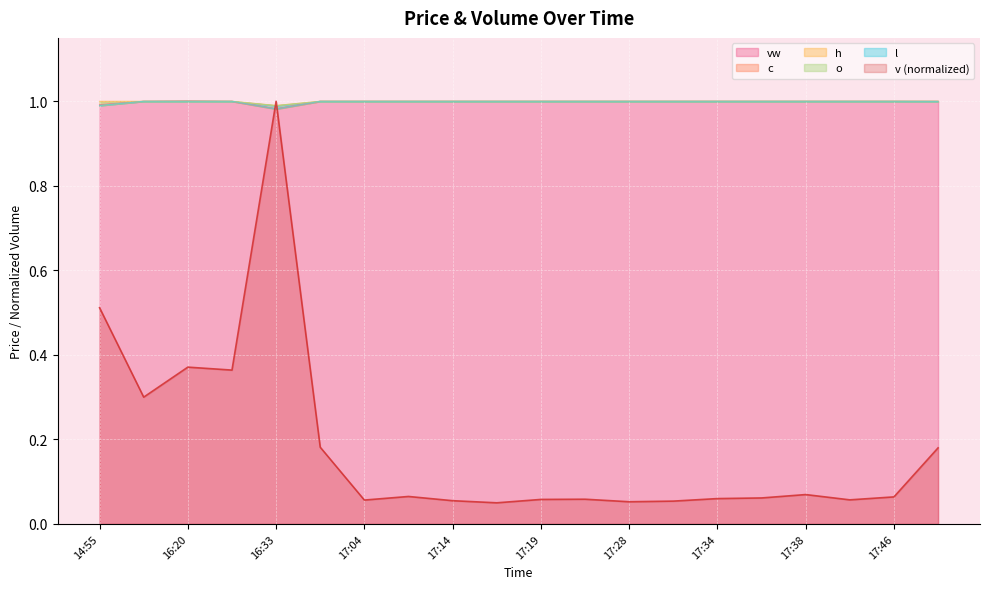

Rank the series by their maximum value, from highest to lowest.

vw, v, c, h, o, l